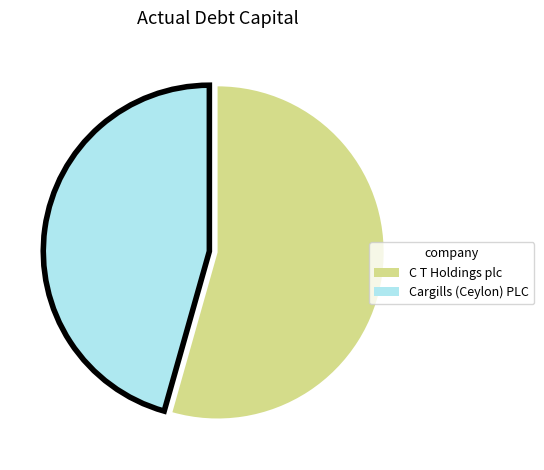

How many segments does this pie chart have?

2